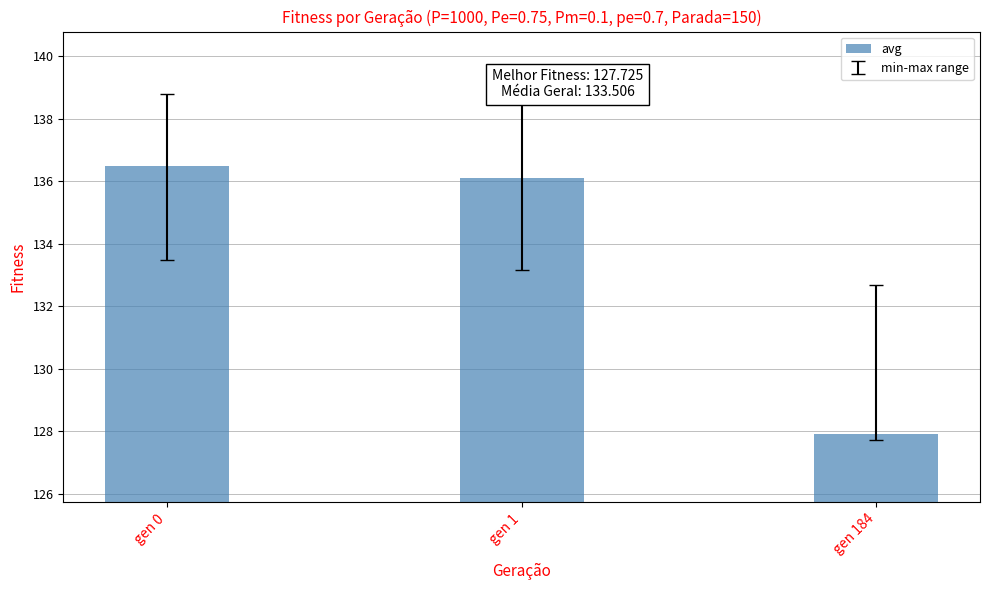

Which has a higher value, gen 184 or gen 0?

gen 0